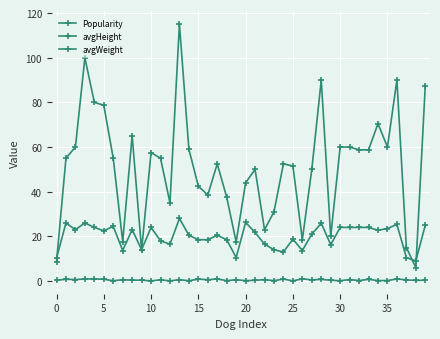

How many series are shown in this chart?

3